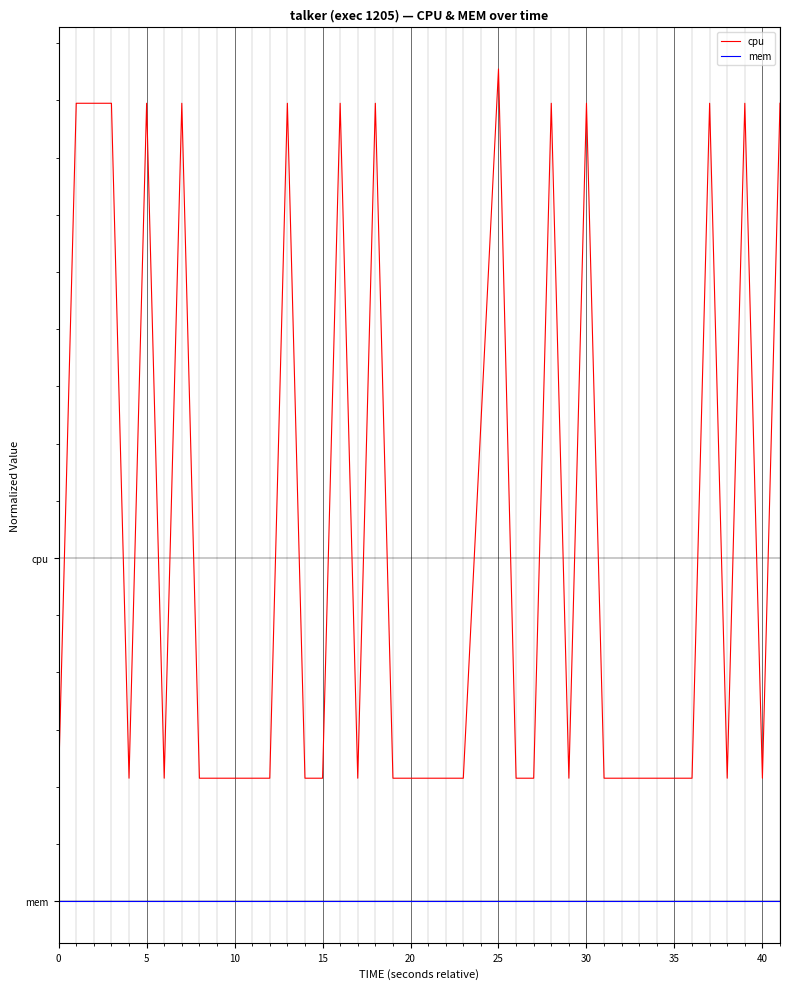

Does the chart have visible grid lines?

Yes